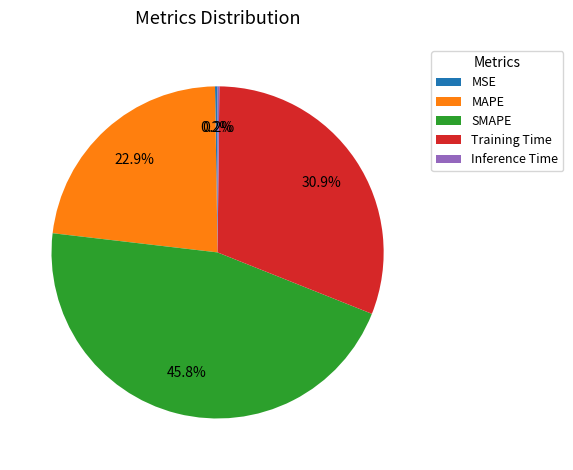

What is the largest slice in the pie chart?

SMAPE